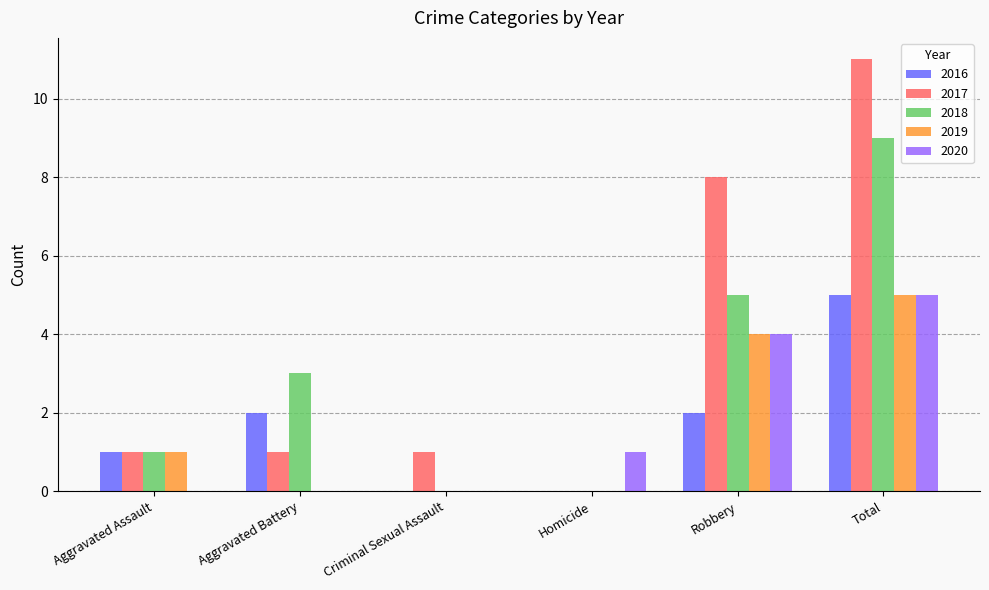

Is the value of 2020 at Aggravated Battery greater than the value of 2016 at Total?

No